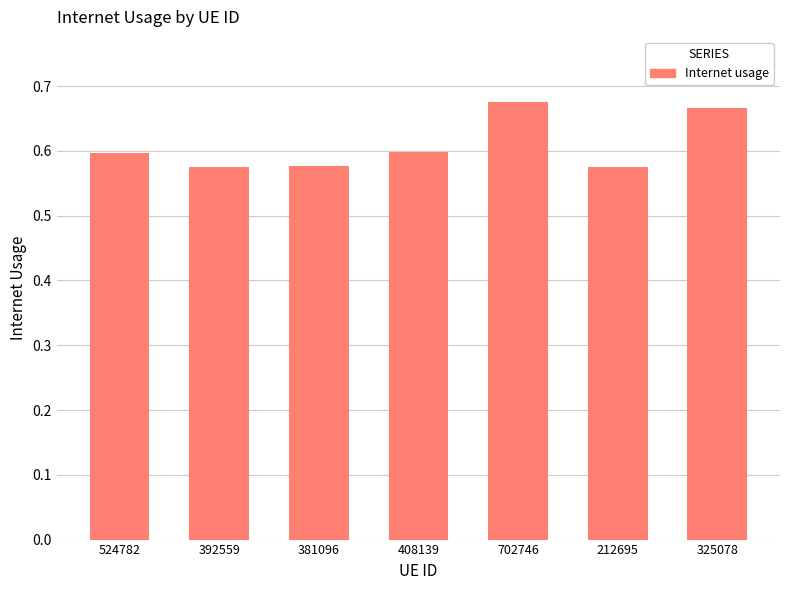

The value at 212695 is 0.6. True or false?

True